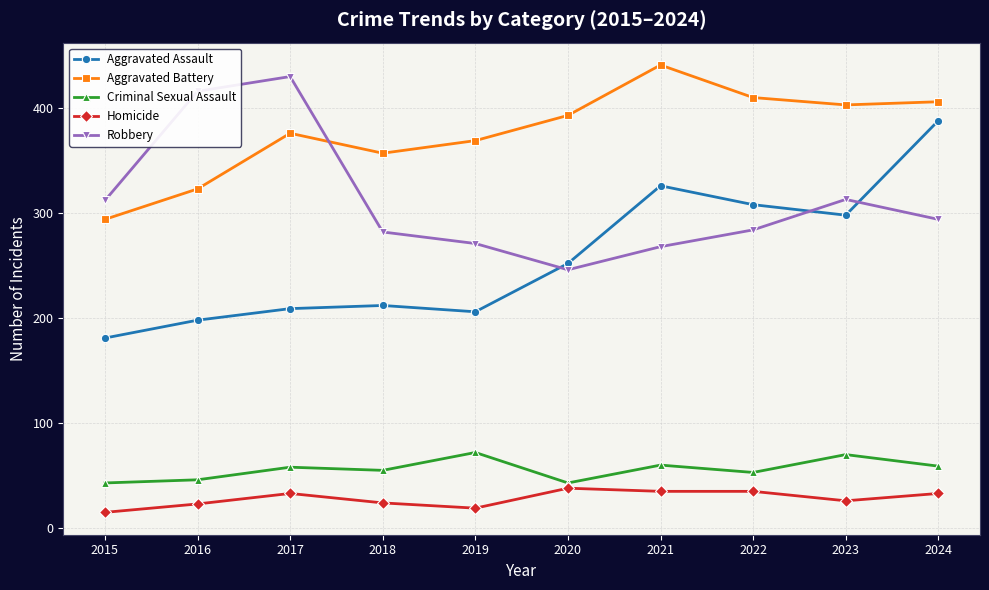

Is it true that Aggravated Battery equals 369 at 2019?

True